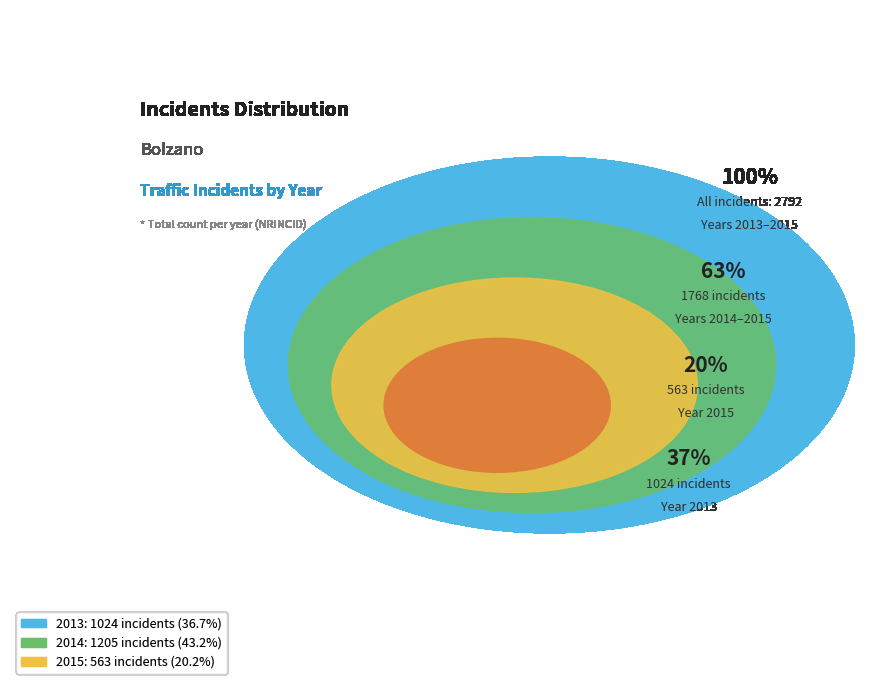

Does any single category account for the majority?

No